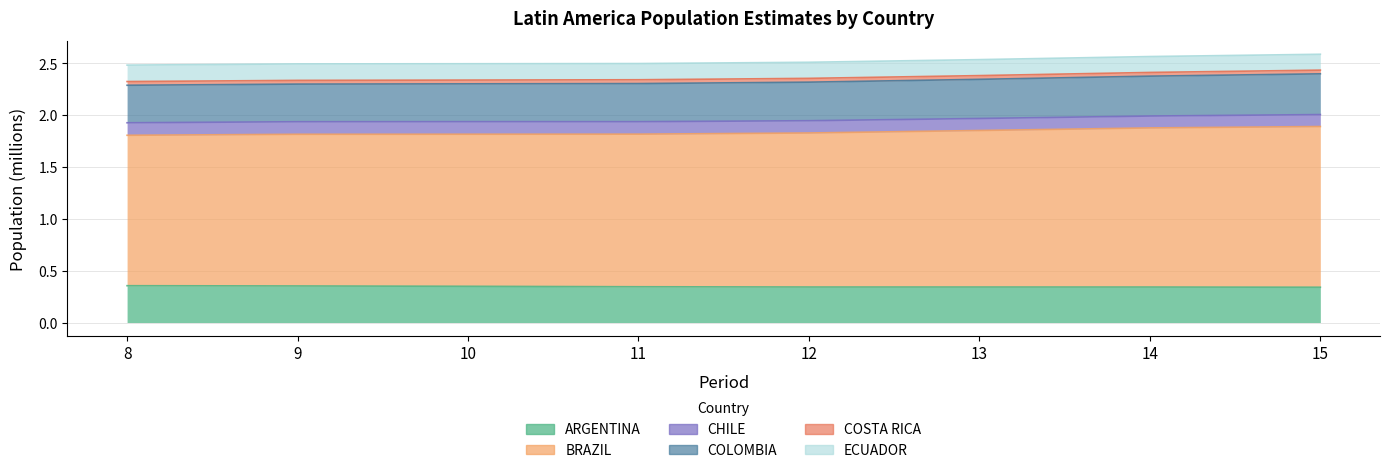

What is the value of the COLOMBIA point at the 8th from the left?

2.4